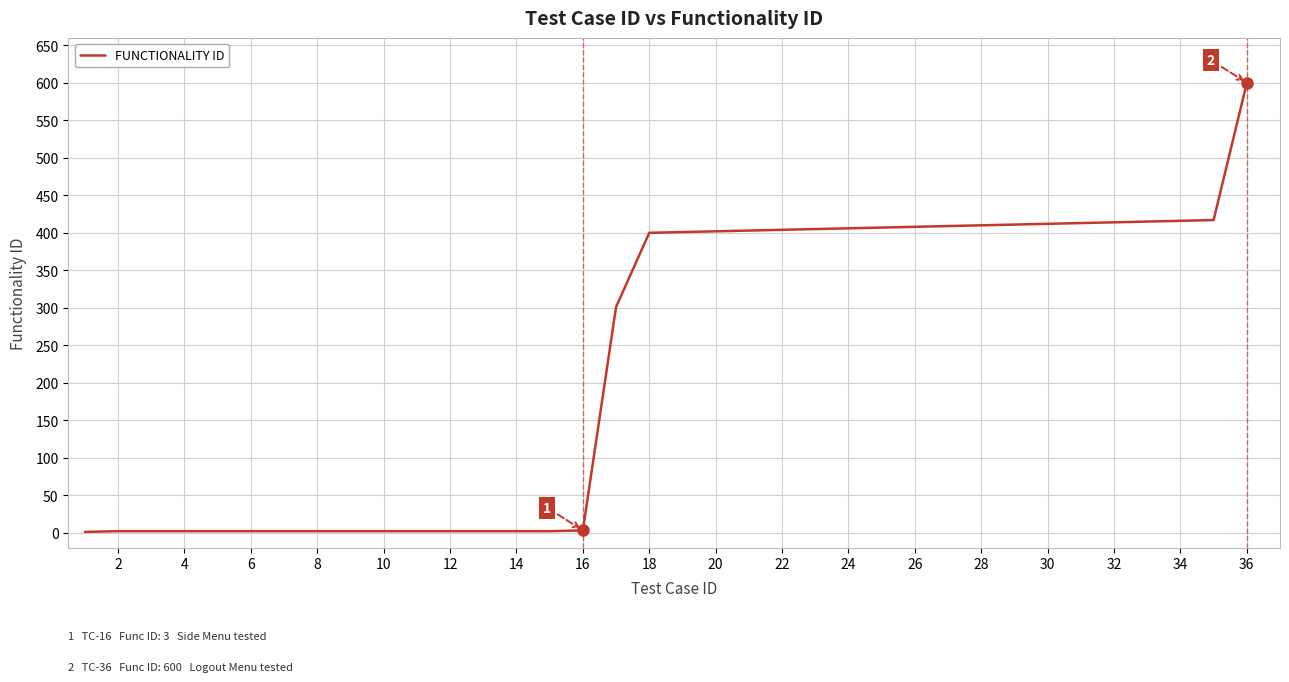

How many lines are shown in the chart?

1